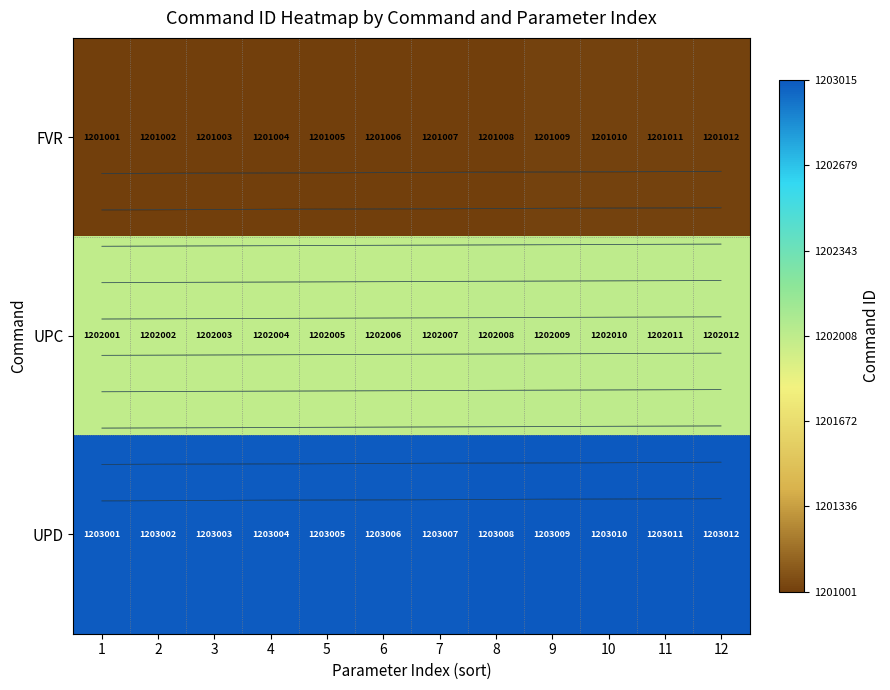

Is the value of FVR at 8 greater than the value of UPD at 12?

No